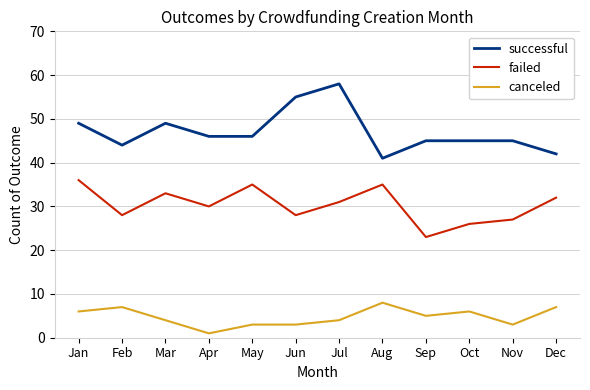

Reading left to right, transcribe all the data shown in this chart.

successful: Jan=49	Feb=44	Mar=49	Apr=46	May=46	Jun=55	Jul=58	Aug=41	Sep=45	Oct=45	Nov=45	Dec=42
failed: Jan=36	Feb=28	Mar=33	Apr=30	May=35	Jun=28	Jul=31	Aug=35	Sep=23	Oct=26	Nov=27	Dec=32
canceled: Jan=6	Feb=7	Mar=4	Apr=1	May=3	Jun=3	Jul=4	Aug=8	Sep=5	Oct=6	Nov=3	Dec=7